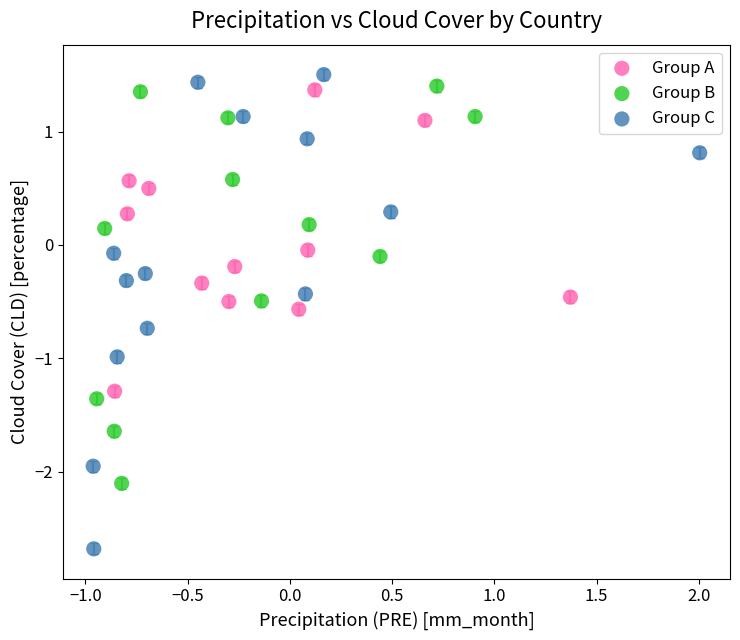

Which series has the largest Y range (max minus min)?

Group C